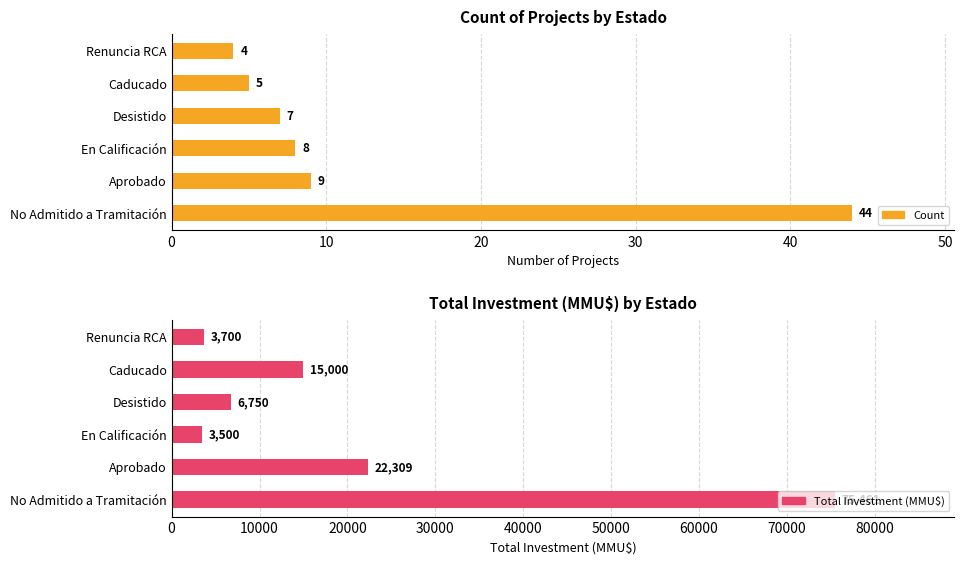

What is the value of the Total Investment bar at the 3rd from the left?

3500